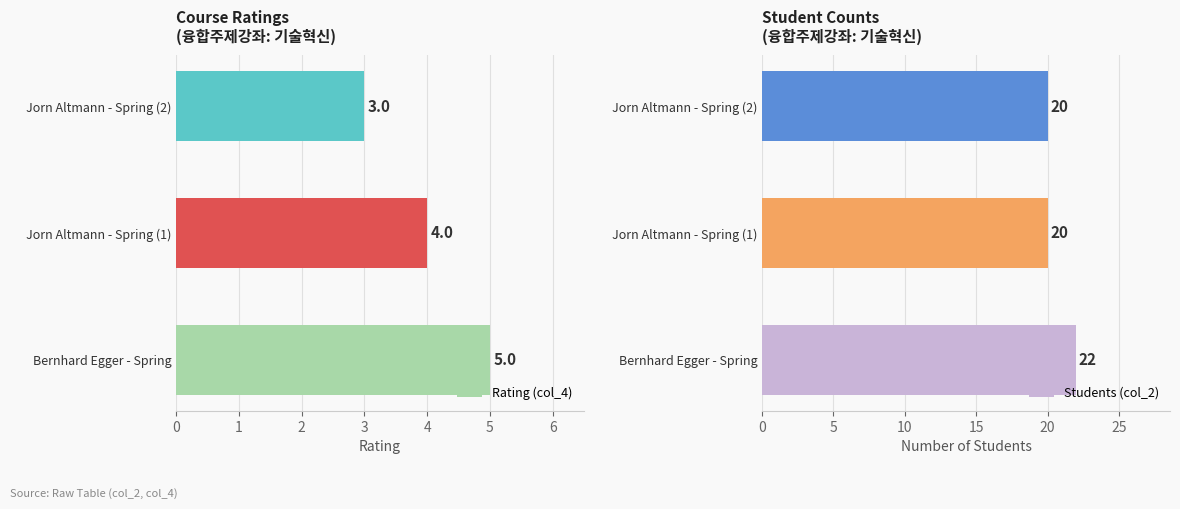

What are all the series names shown in the legend?

Rating (col_4), Students (col_2)